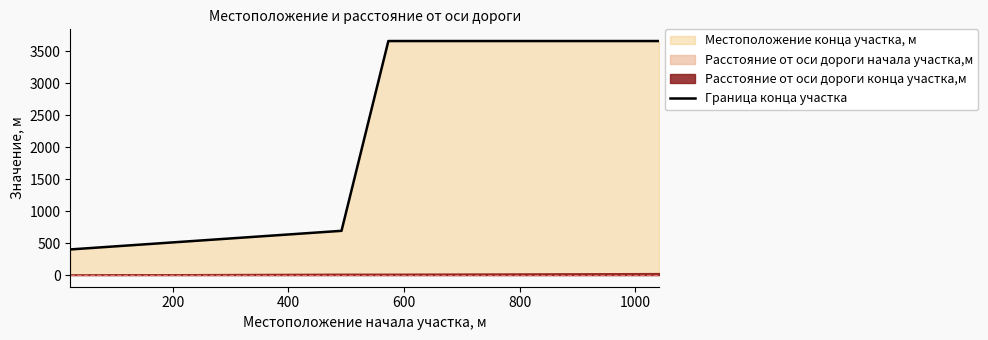

What is the maximum value shown in the chart?

3658